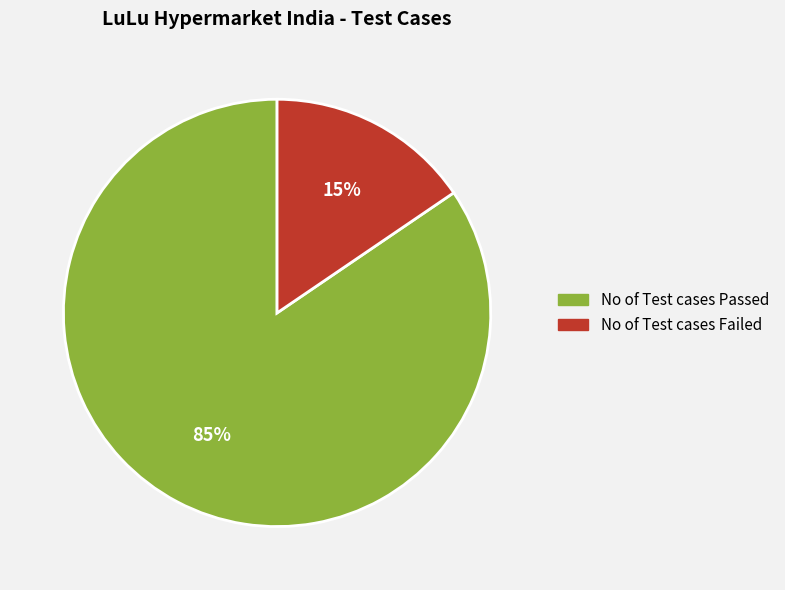

To the nearest percent, what portion does No of Test cases Passed represent?

85%